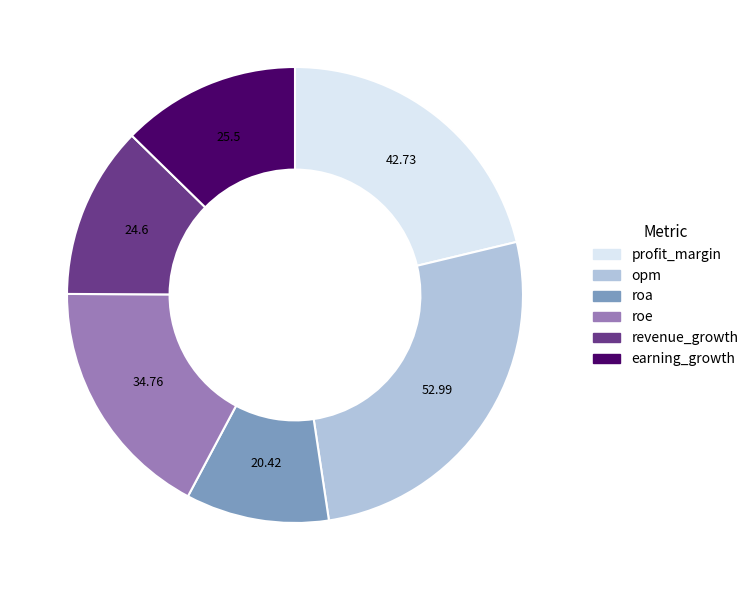

Approximately how many times larger is the value at revenue_growth compared to roa?

1.2